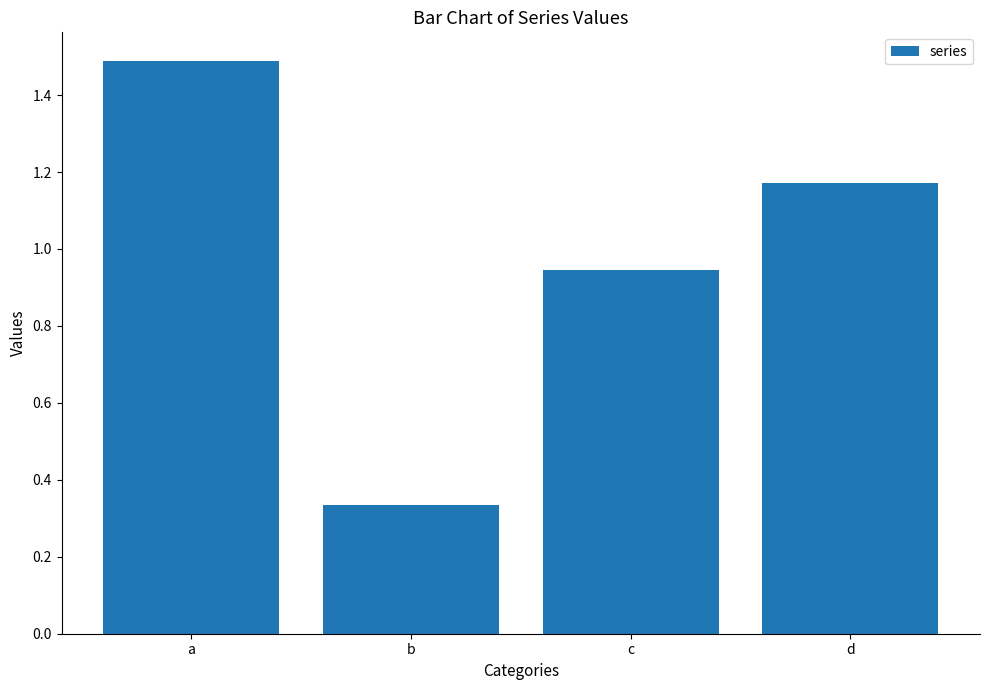

How many data points does each series have?

4